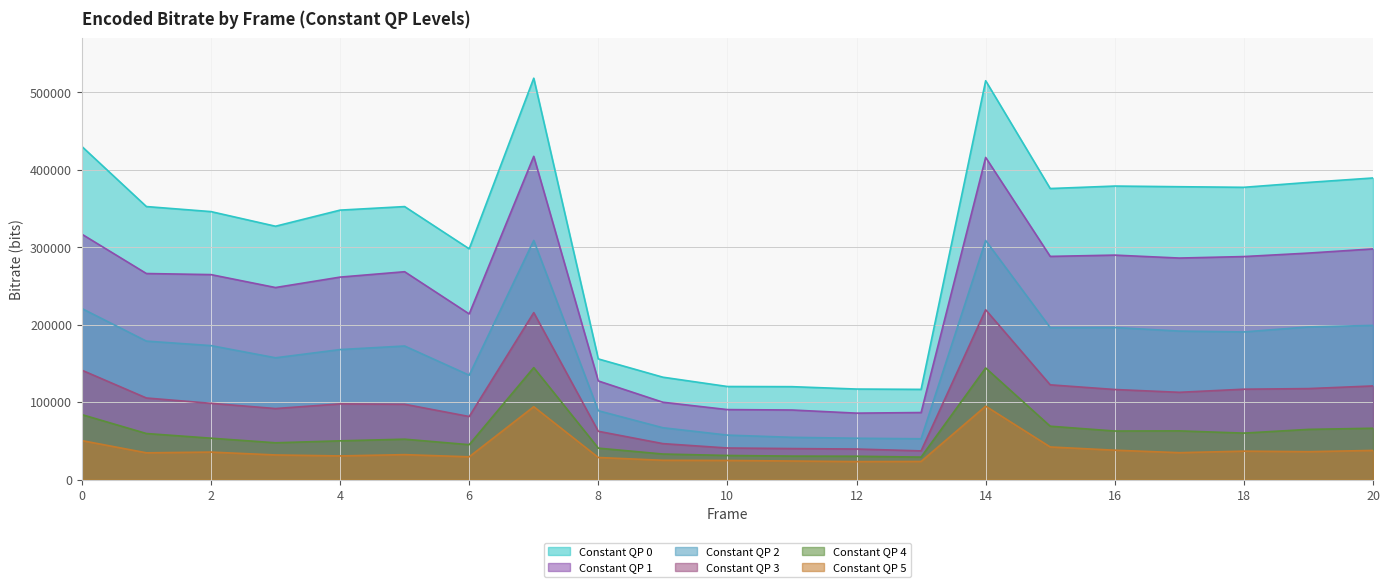

Is it true that Constant QP 5 equals 42117 at 15?

True